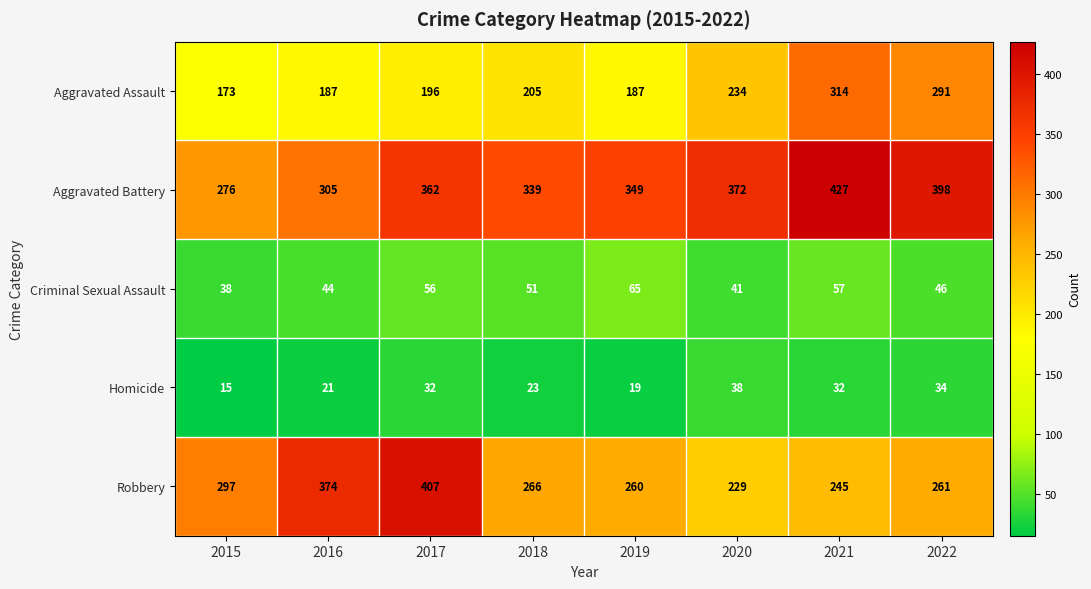

Which series has the largest range (max minus min)?

Robbery